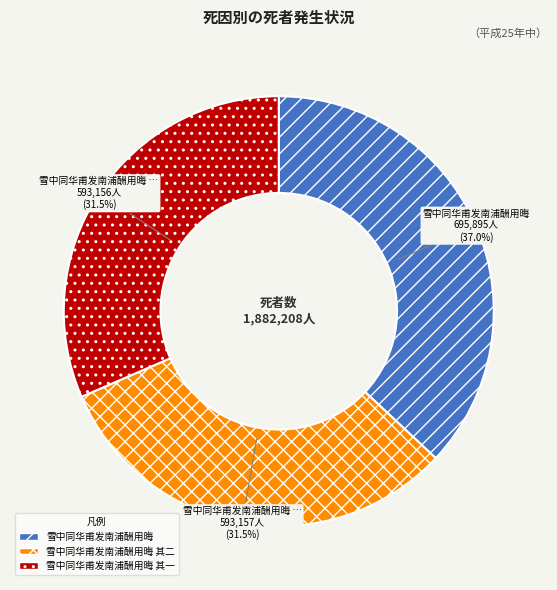

Is 雪中同华甫发南浦酬用晦 其二 the majority of the pie?

No